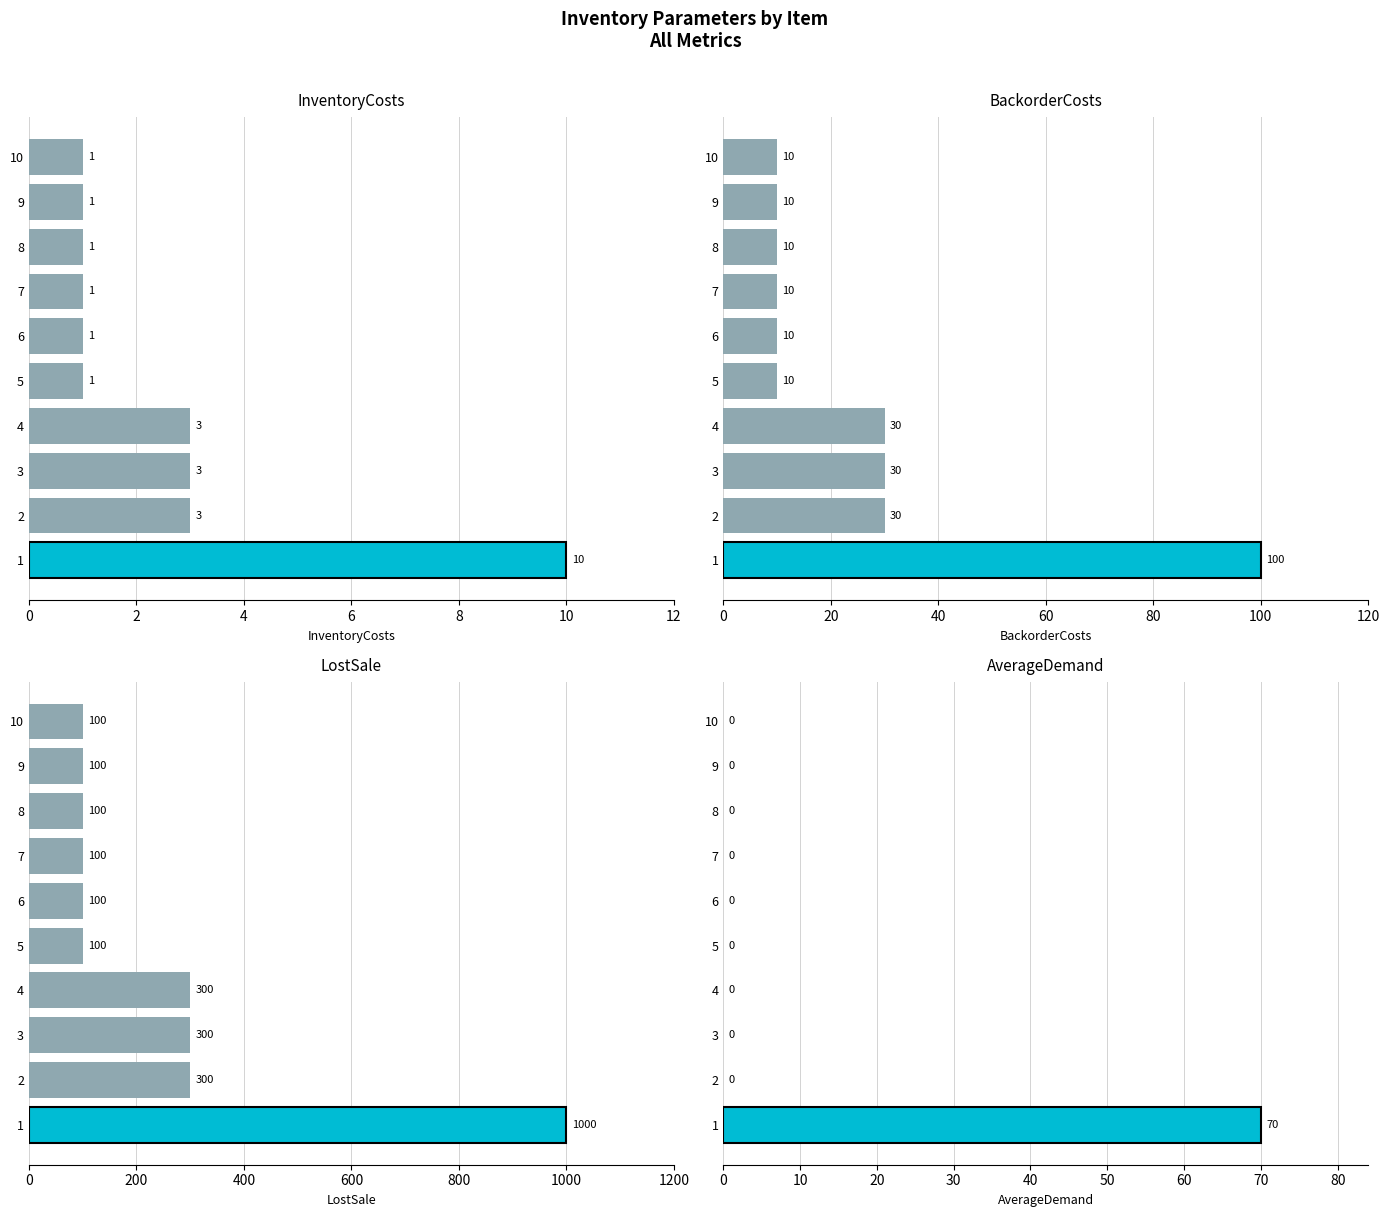

Is it true that AverageDemand equals -48 at 4?

False